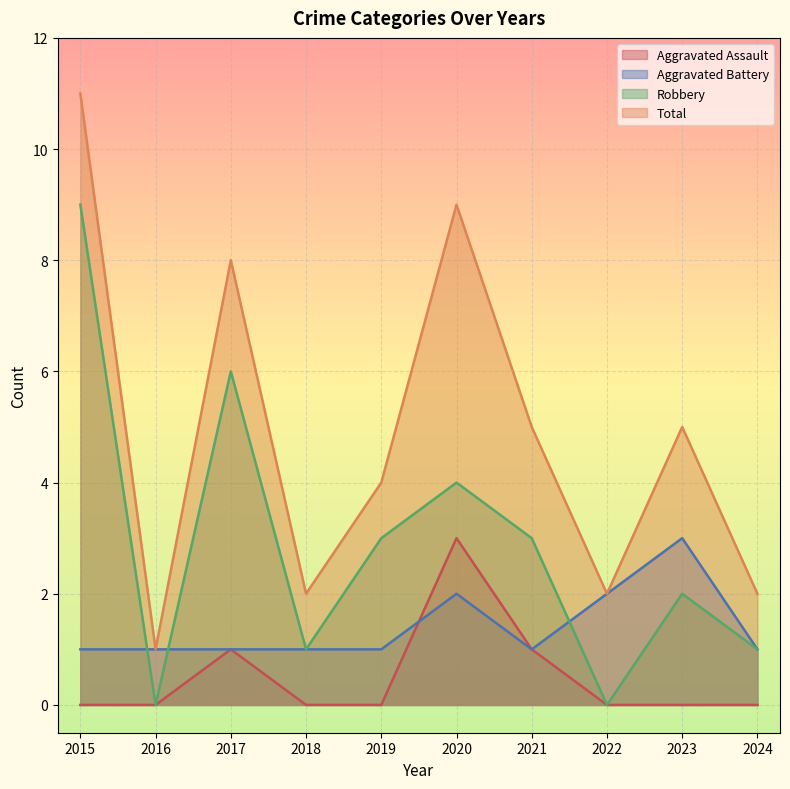

What is the maximum value for Robbery?

9